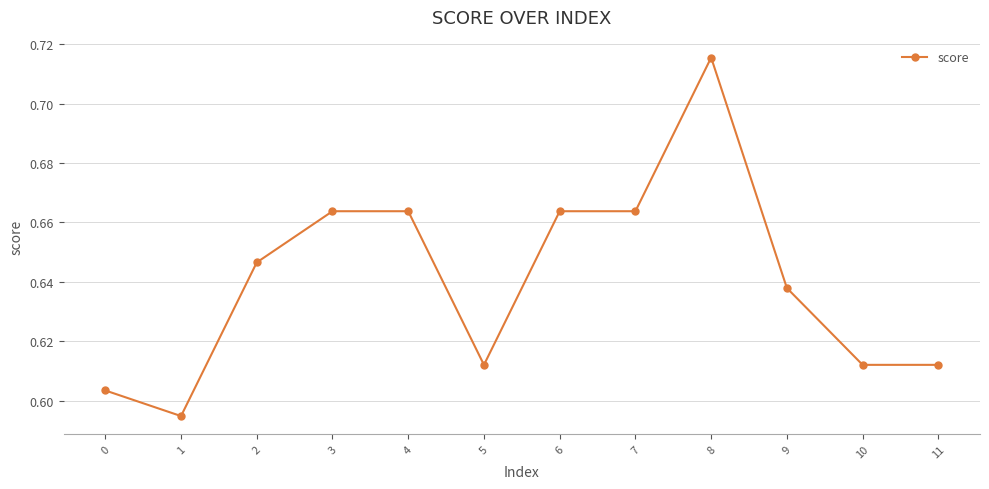

What is the difference between the second highest and second lowest values?

0.1